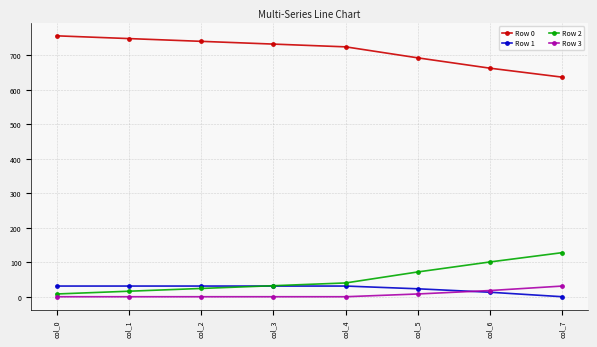

Does the chart display data point markers on the line(s)?

Yes